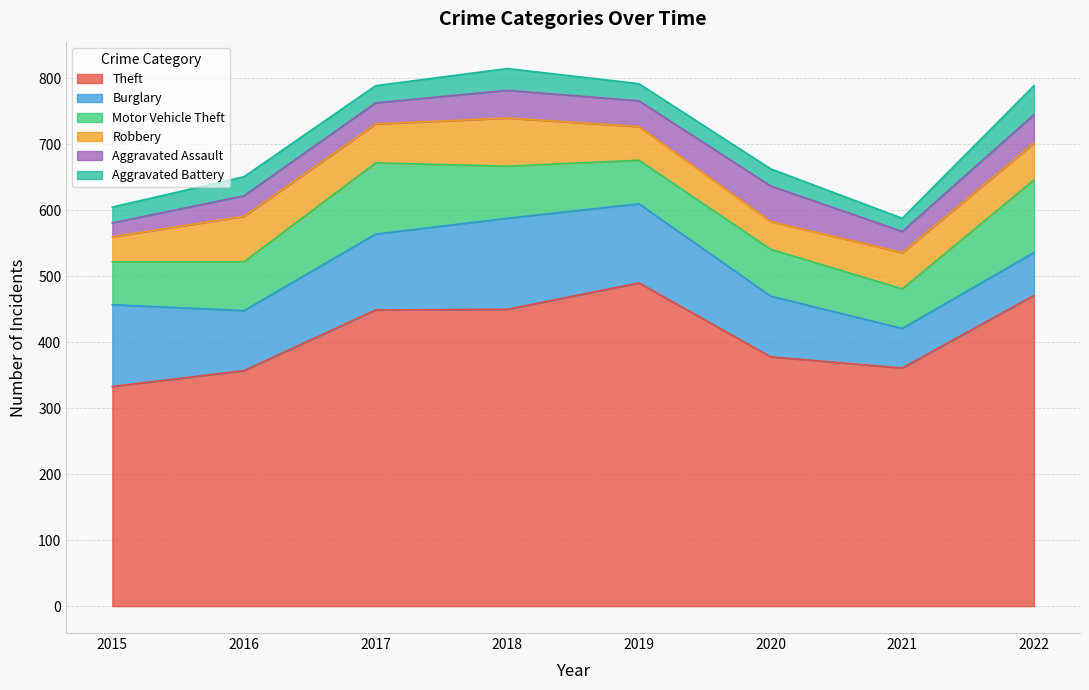

Where is the first local maximum for Motor Vehicle Theft?

2017